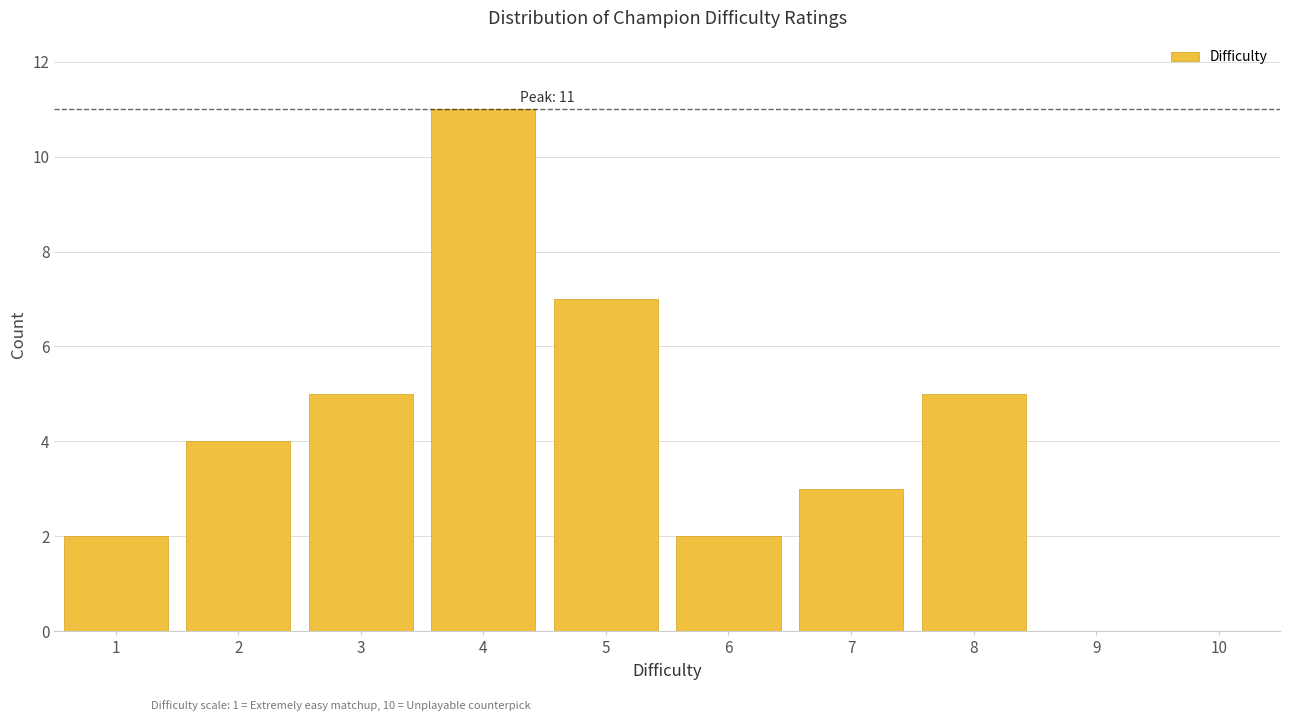

Over which range of the x-axis is the bar tallest?

3.5 to 4.5